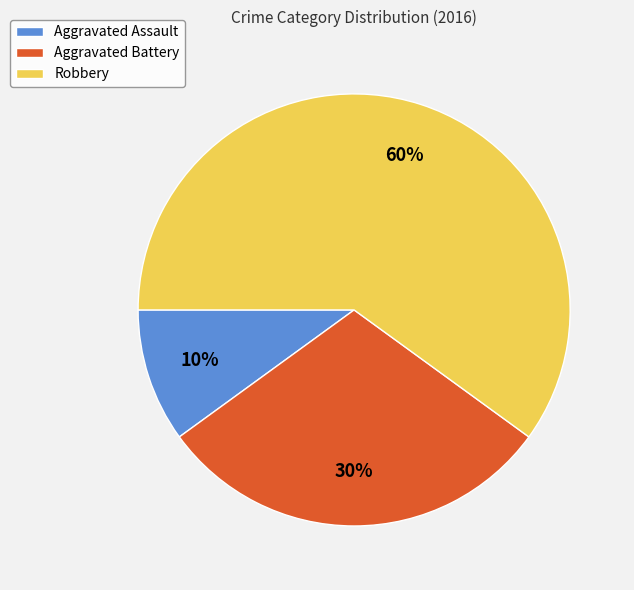

Which slice is the smallest?

Aggravated Assault